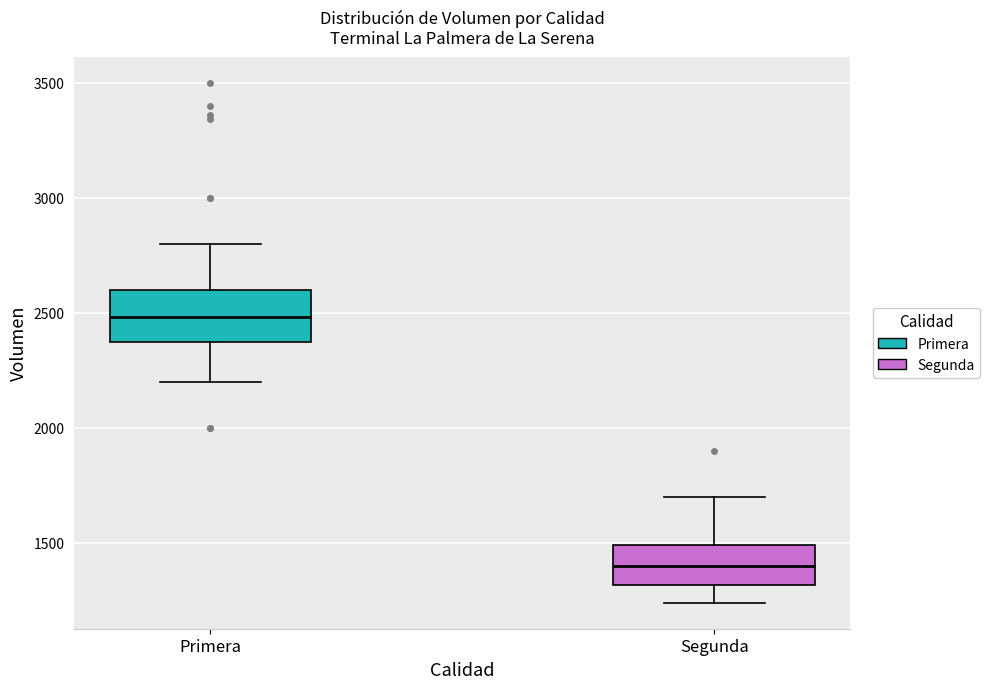

Reading left to right, read every box against the y-axis: the position of its median line, the range the box covers, and the ends of its whiskers. The values are not printed on the chart, so give them approximately, as read against the axis.

Primera: median 2500, box 2400 to 2600, whiskers 2200 to 2800
Segunda: median 1400, box 1300 to 1500, whiskers 1250 to 1700